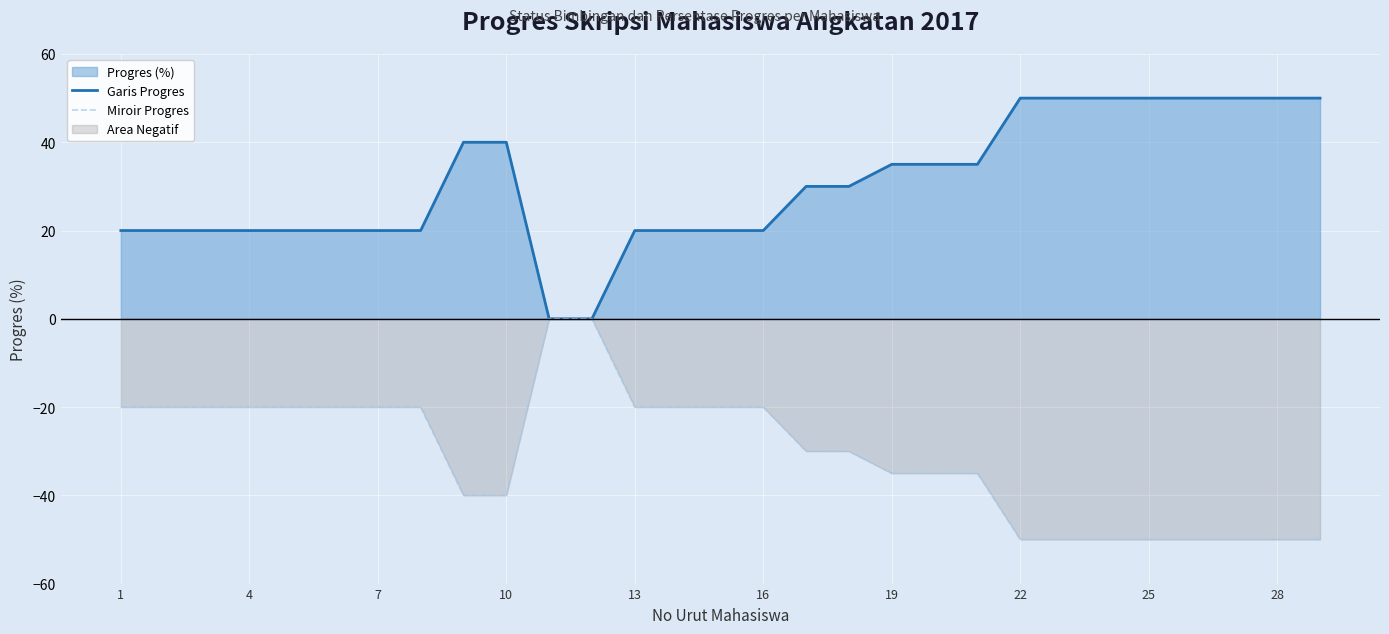

The value of Miroir Progres at 22 is -50. True or false?

True